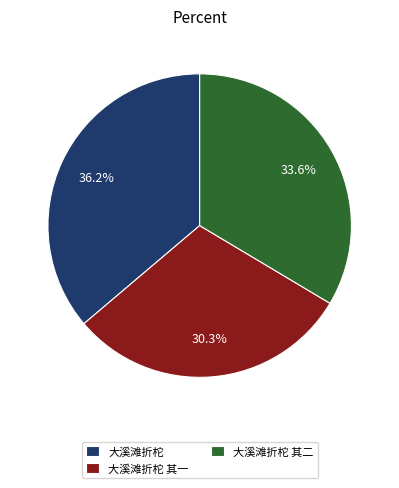

What is the ratio of the value at 大溪滩折柁 to the value at 大溪滩折柁 其一?

1.2